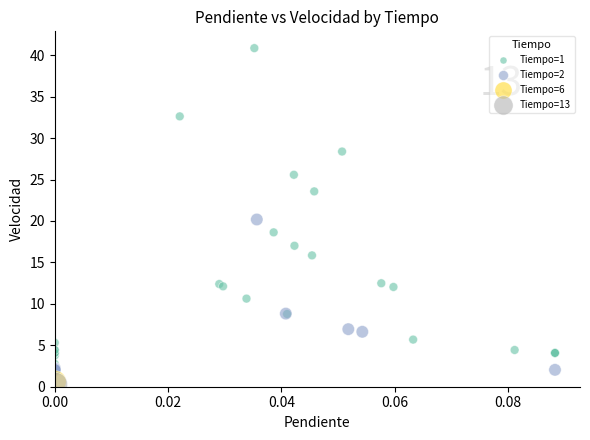

What are all the series names shown in the legend?

Tiempo=1, Tiempo=2, Tiempo=6, Tiempo=13